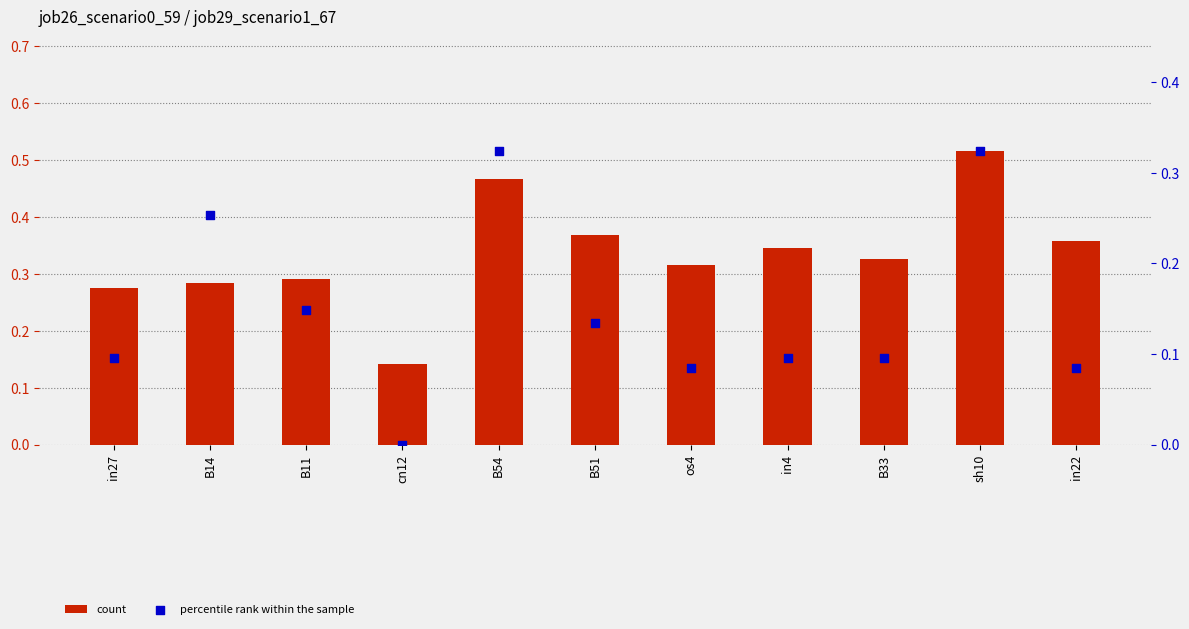

Is the value of job29_scenario1_67 at B14 greater than the value of job26_scenario0_59 at B14?

No